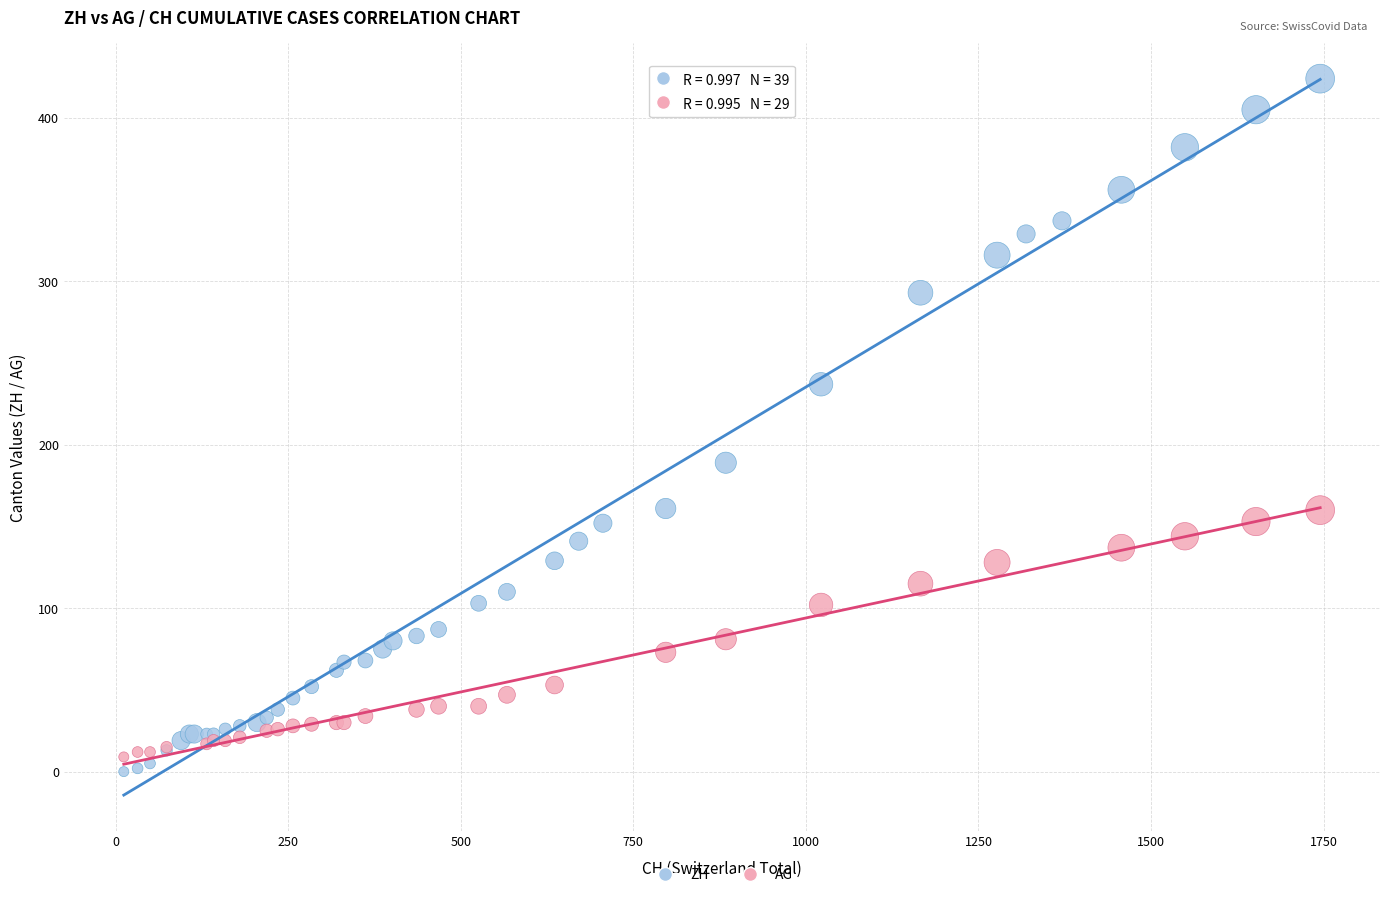

Which series contains the highest Y value?

ZH